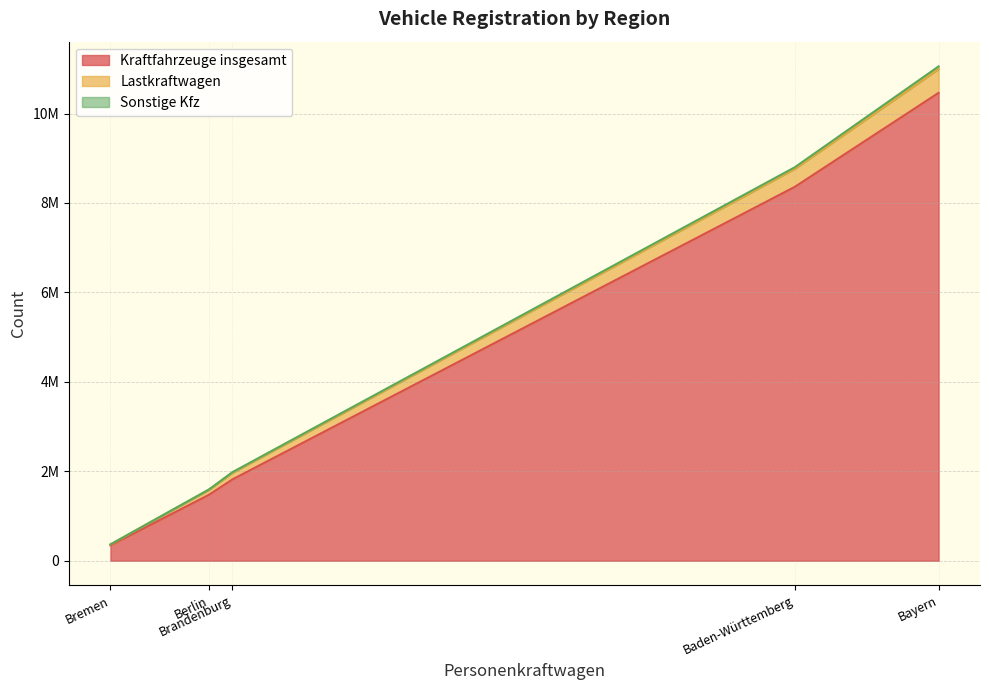

Which category has the highest value in the Kraftfahrzeuge insgesamt series?

Bayern